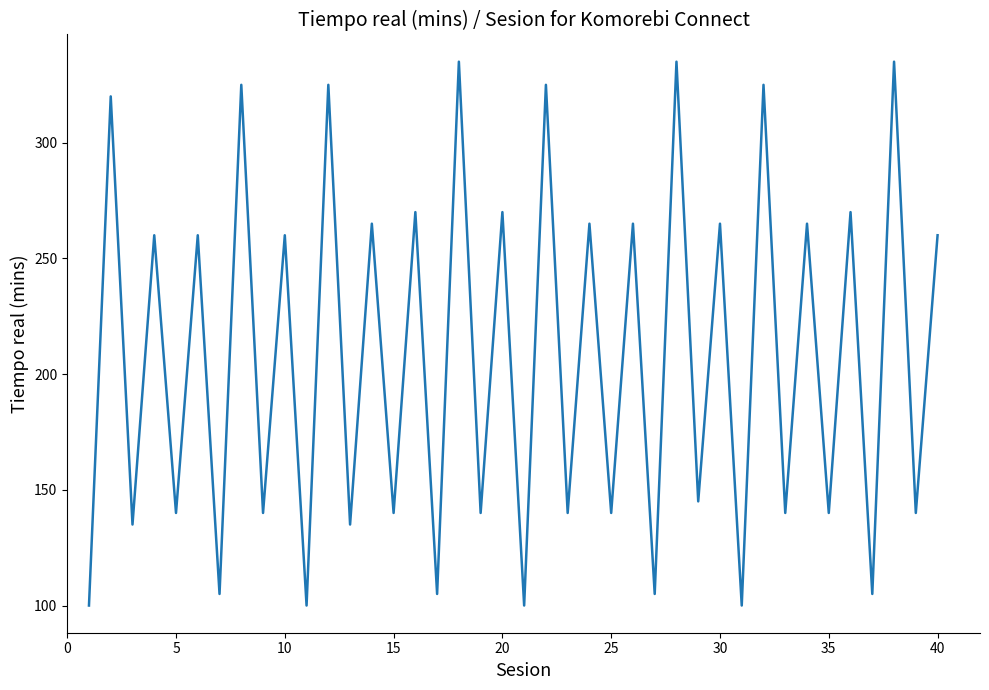

What is the minimum value shown in the chart?

100